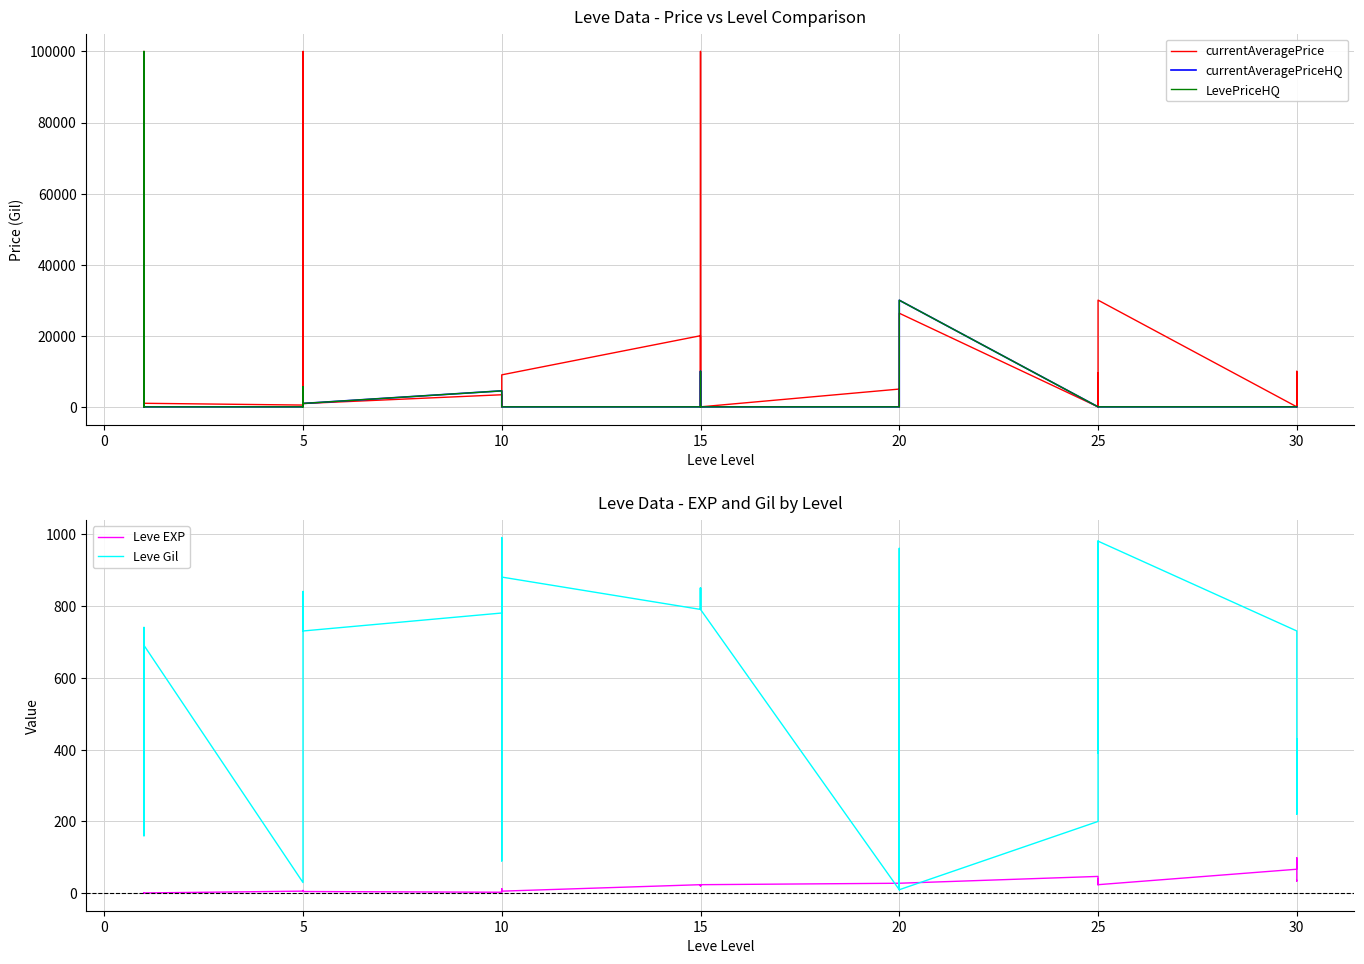

Is the value of currentAveragePriceHQ at 10 greater than the value of Leve EXP at 25?

Yes